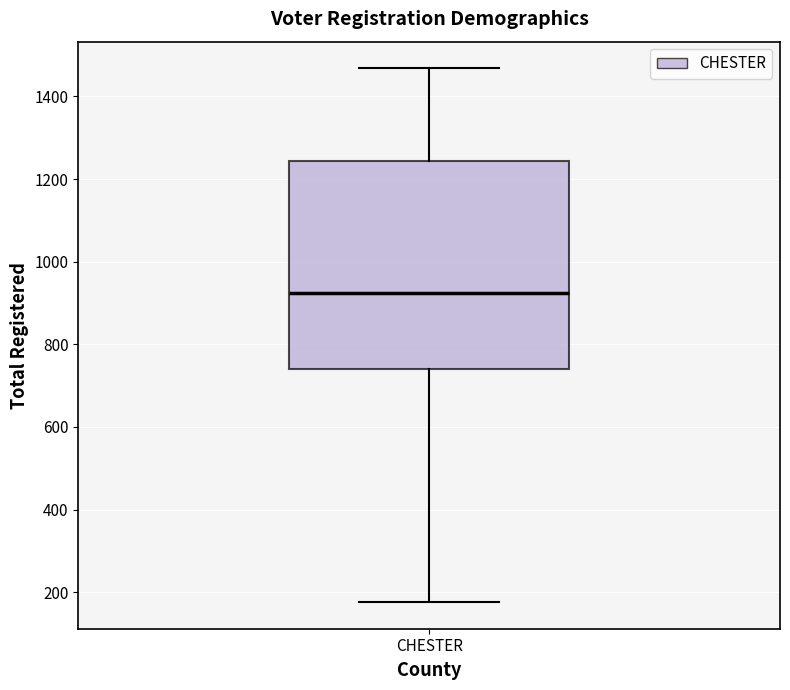

Read this box plot against the y-axis: the position of the median line, the range covered by the box, and the ends of both whiskers. The values are not printed on the chart, so give them approximately, as read against the axis.

median 920, box 740 to 1240, whiskers 180 to 1460